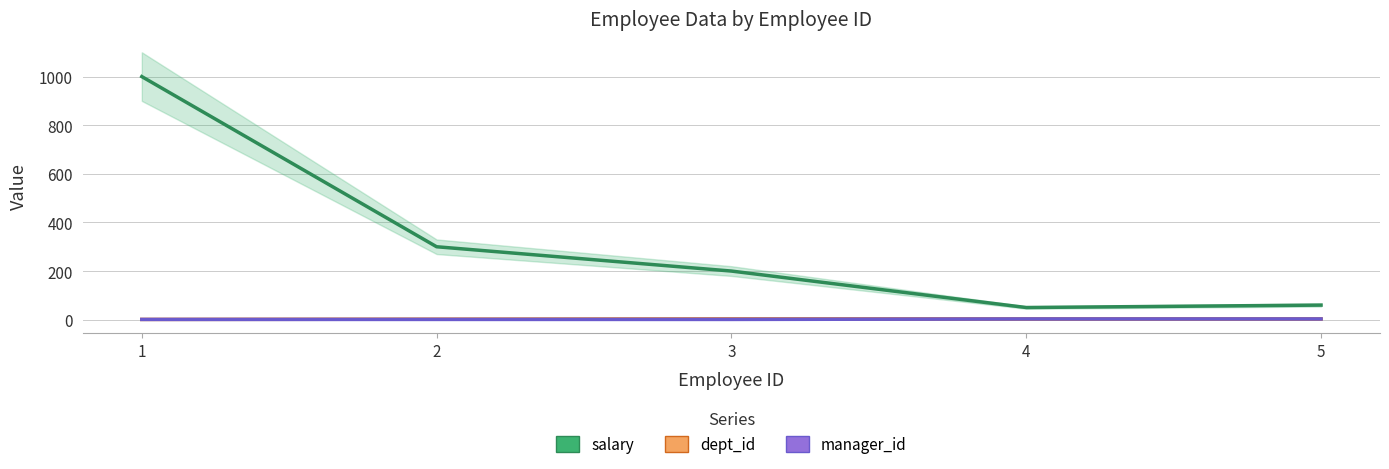

What is the value of the dept_id point at the 2nd from the left?

2